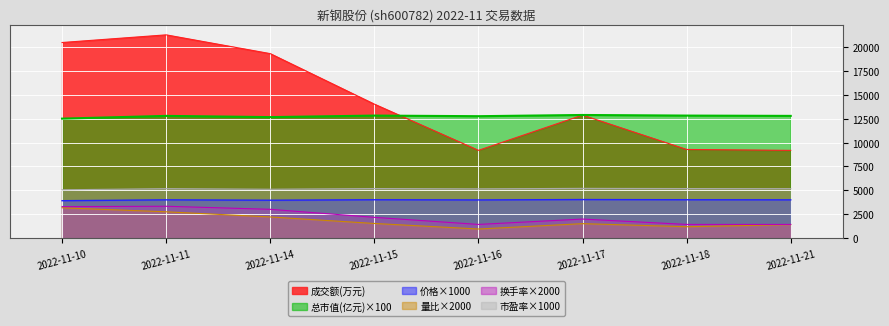

Between 2022-11-14 and 2022-11-16, which is larger?

2022-11-14